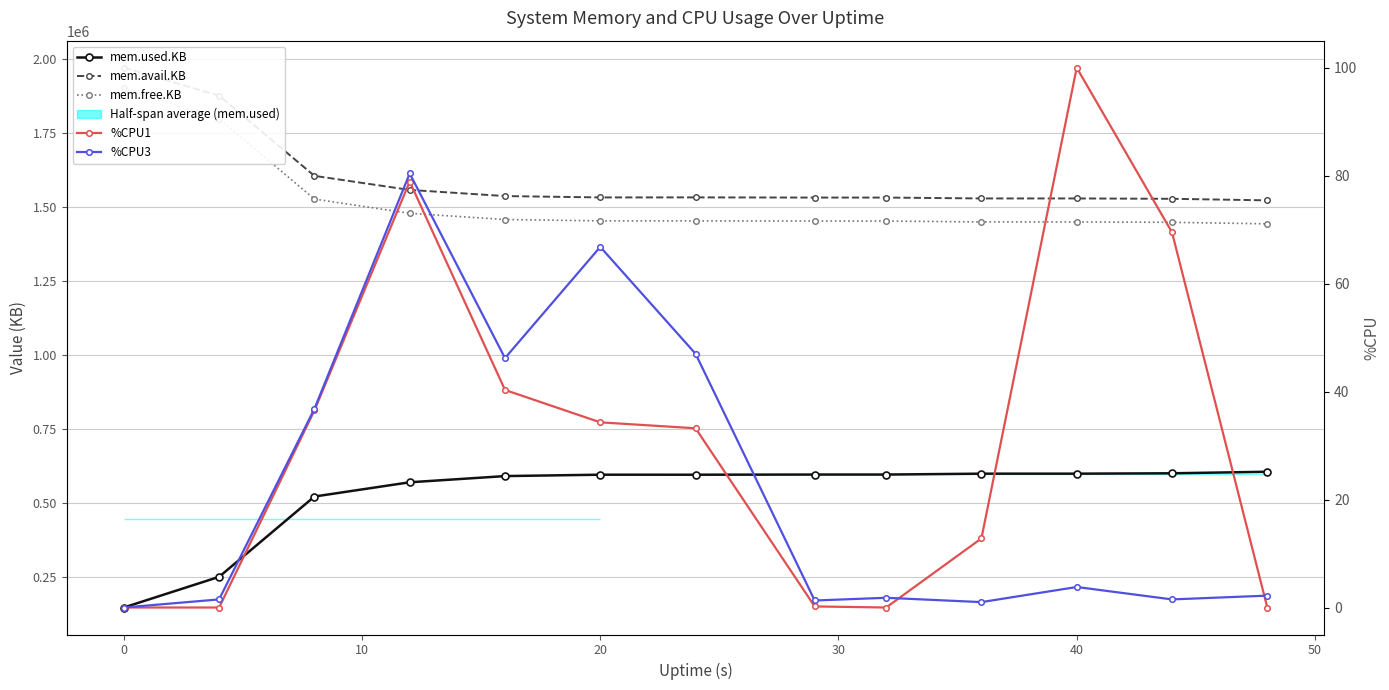

What is the value of the mem.avail.KB point at the 5th from the left?

1537744.0